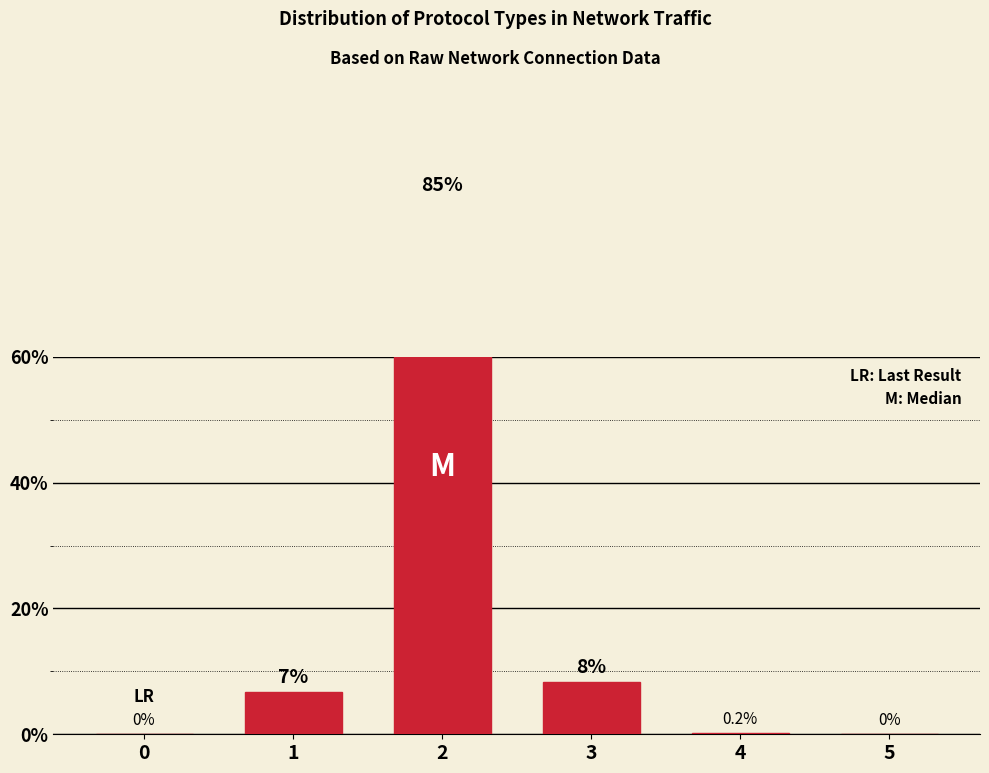

Are the bars grouped side by side (vs. stacked)?

No